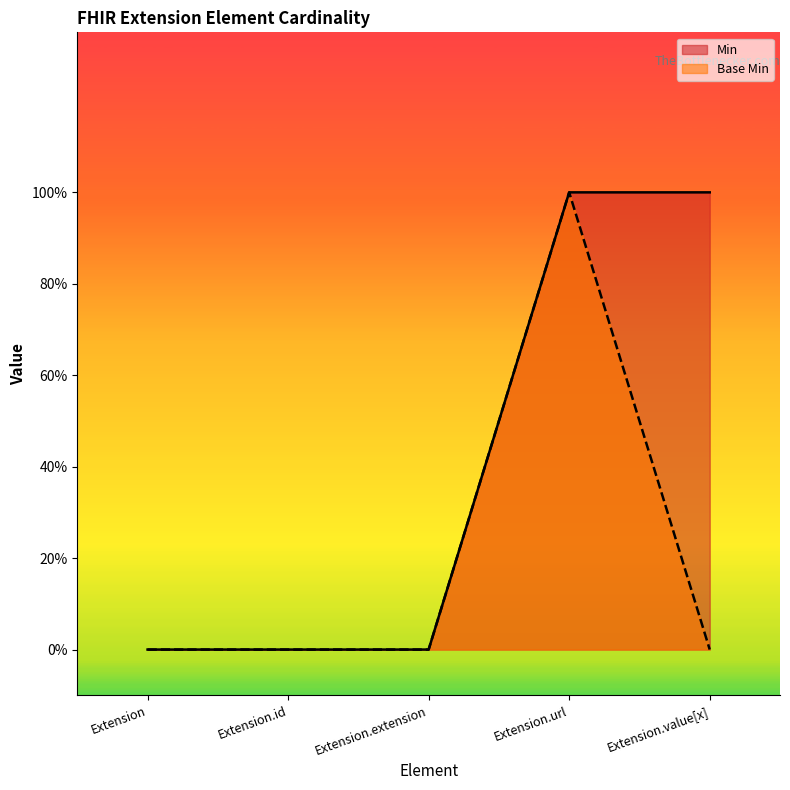

At which label is Min closest to 0?

Extension